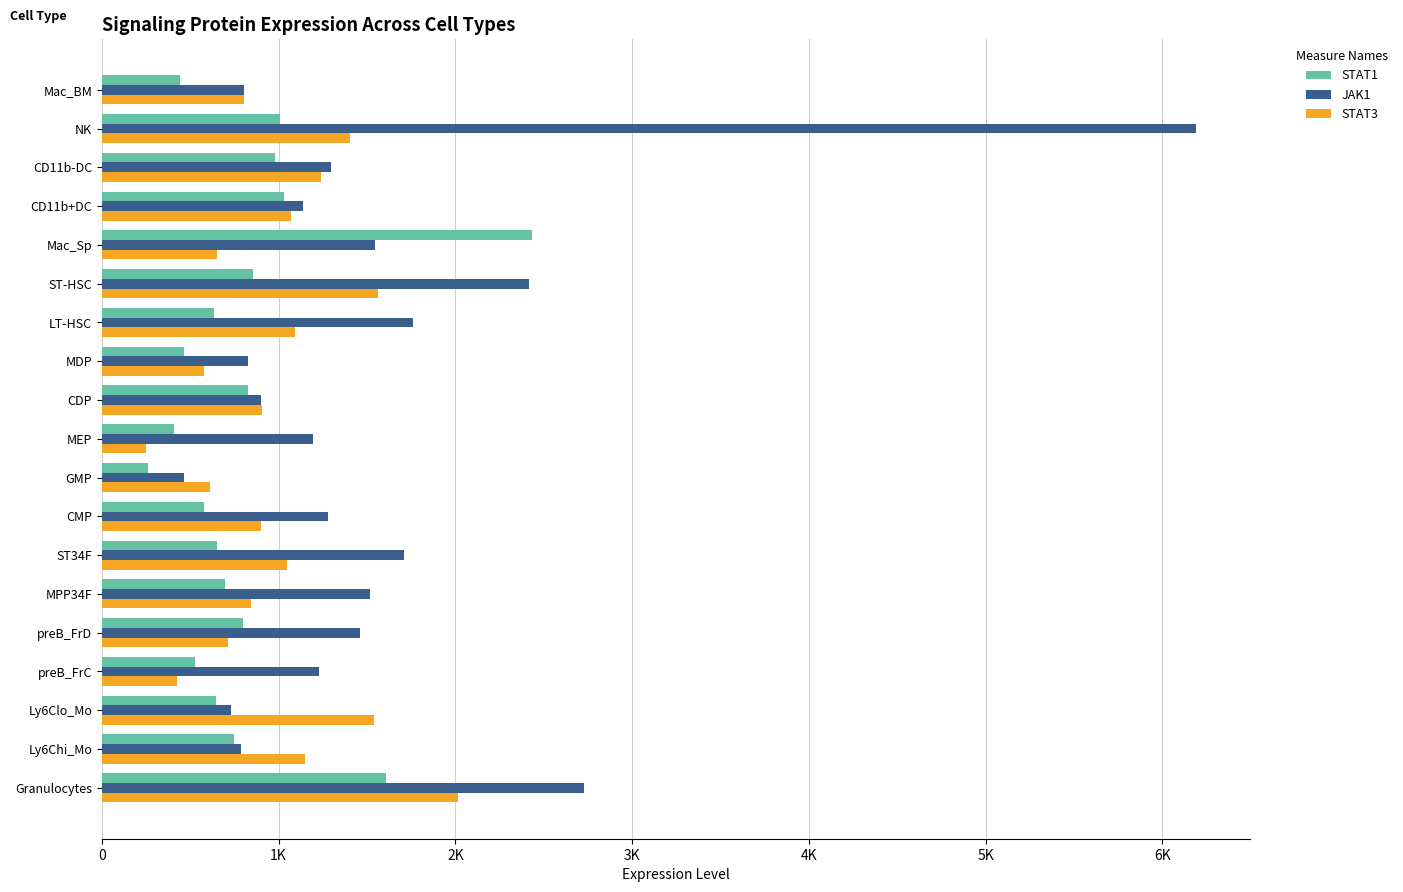

What position from the left is preB_FrD?

5